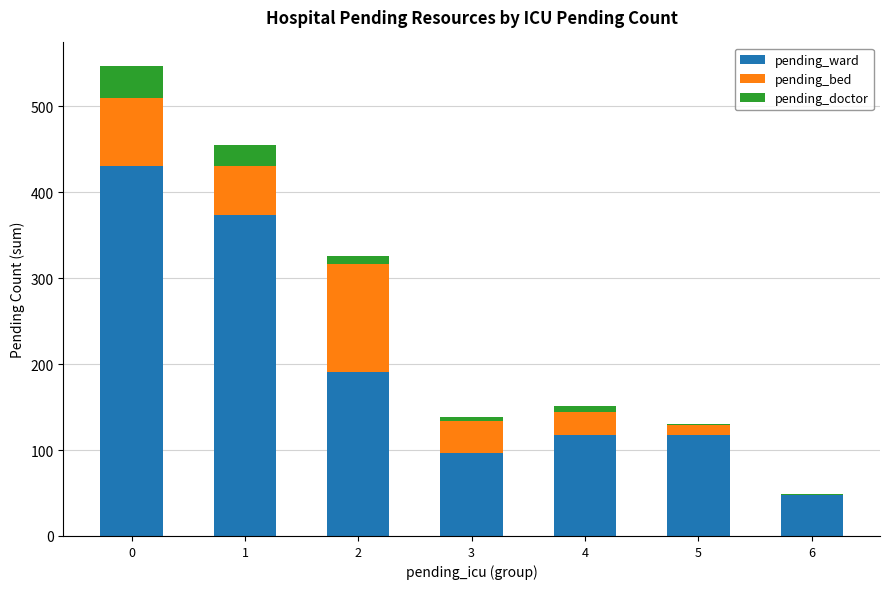

What is the difference between the pending_ward values at 0 and 6?

383